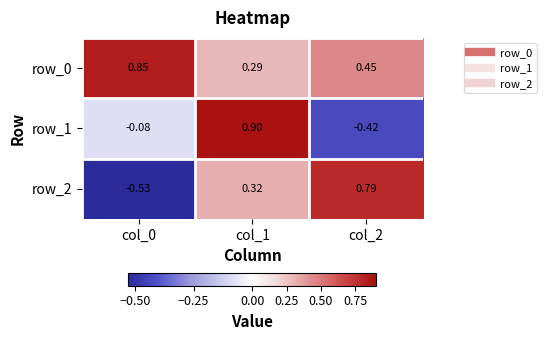

What is the difference between the row_0 values at col_0 and col_2?

0.4